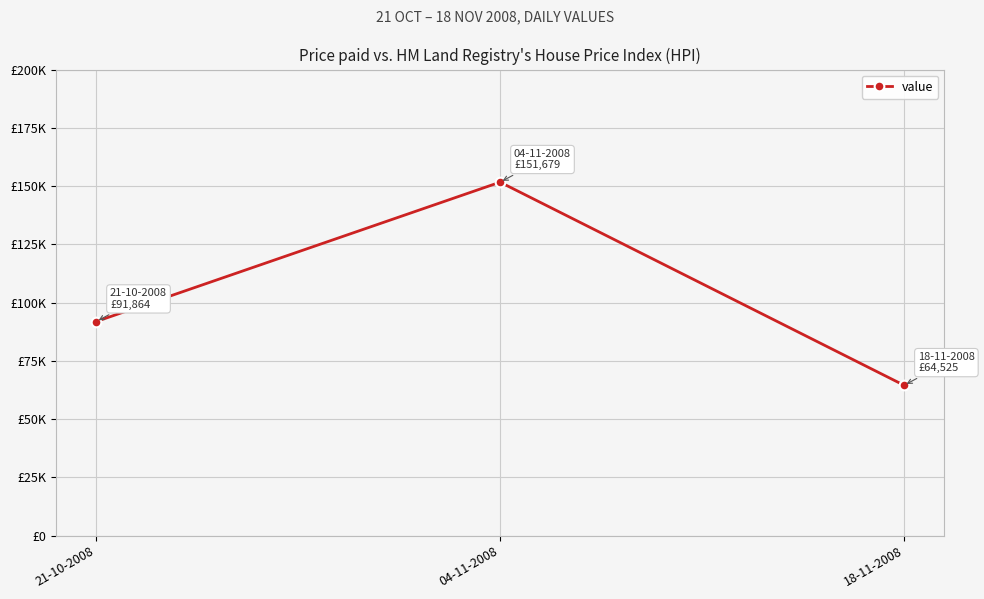

What is the ratio of the value at 18-11-2008 to the value at 04-11-2008?

0.4